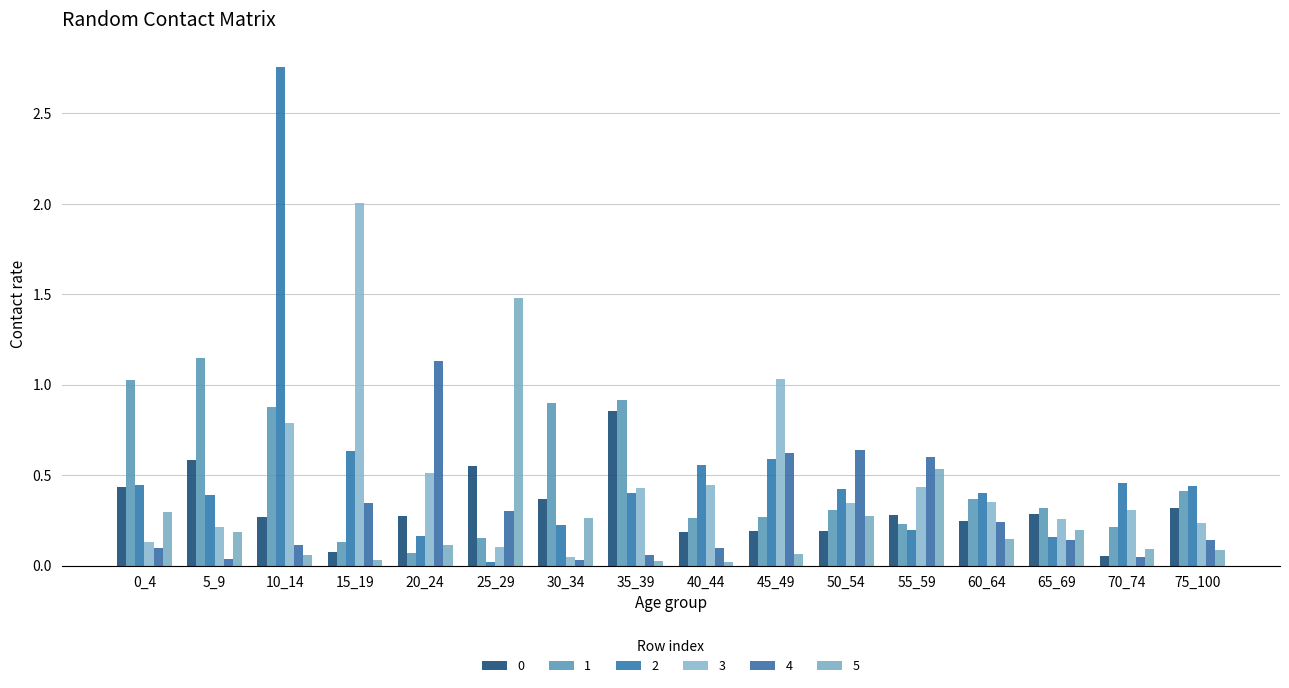

At how many categories does at least one series exceed 2?

2